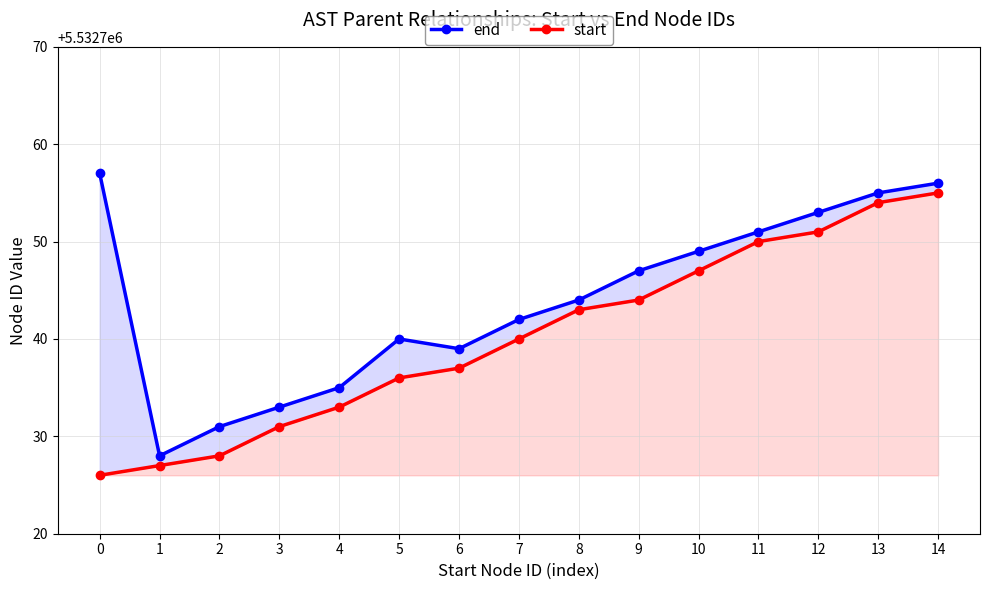

Which series has the widest spread of values?

end